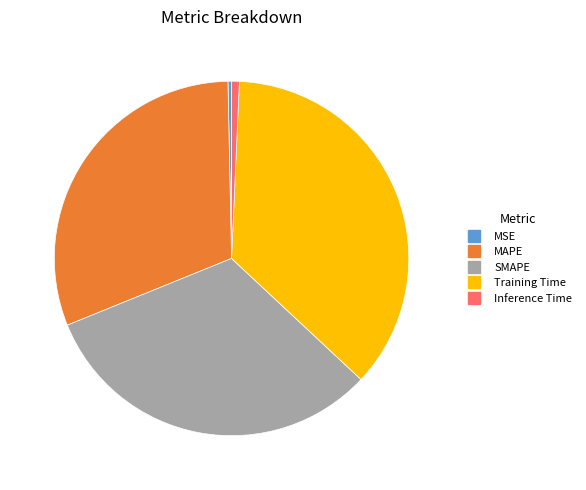

Combined, do Inference Time and Training Time account for over 50%?

No